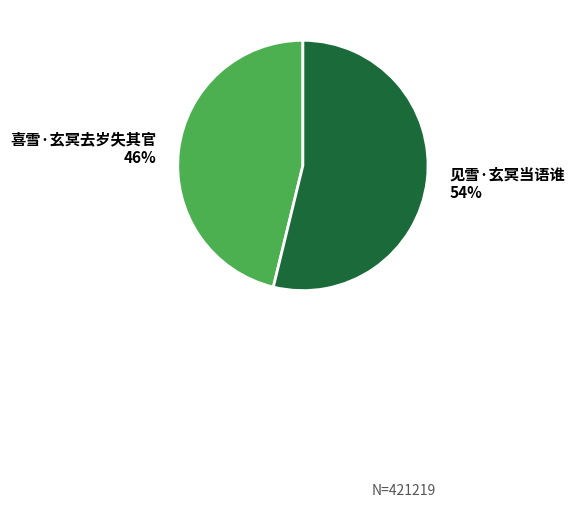

What is the largest slice in the pie chart?

见雪·玄冥当语谁